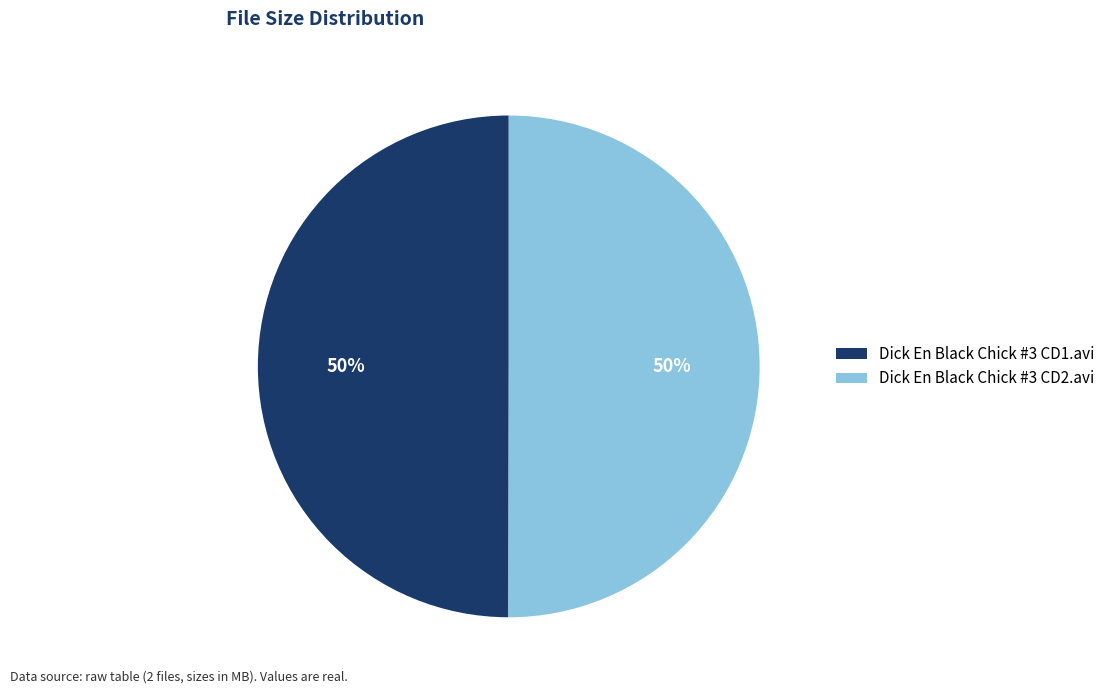

How many segments does this pie chart have?

2